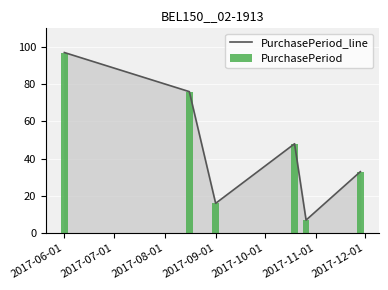

Which series has the widest spread of values?

PurchasePeriod_line